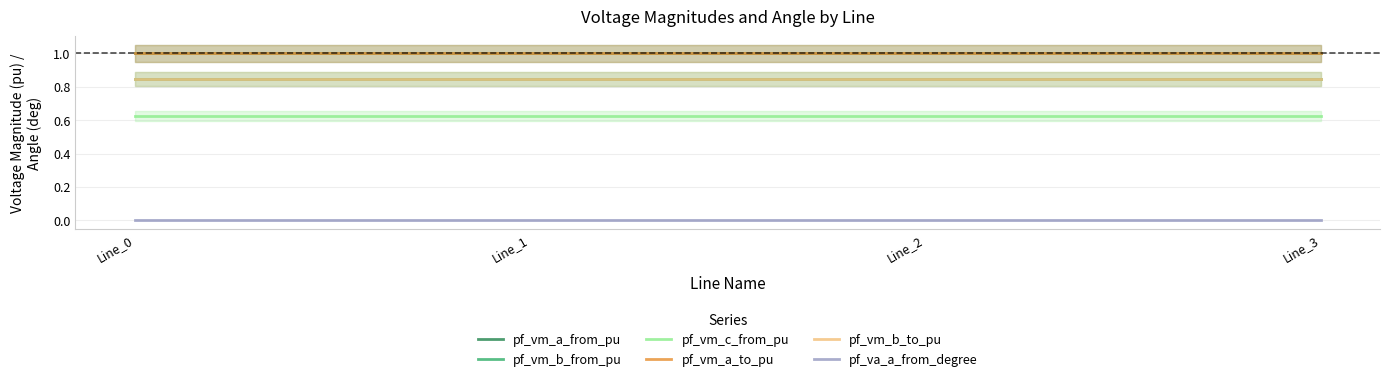

Between Line_1 and Line_2, which series saw the biggest shift?

pf_va_a_from_degree